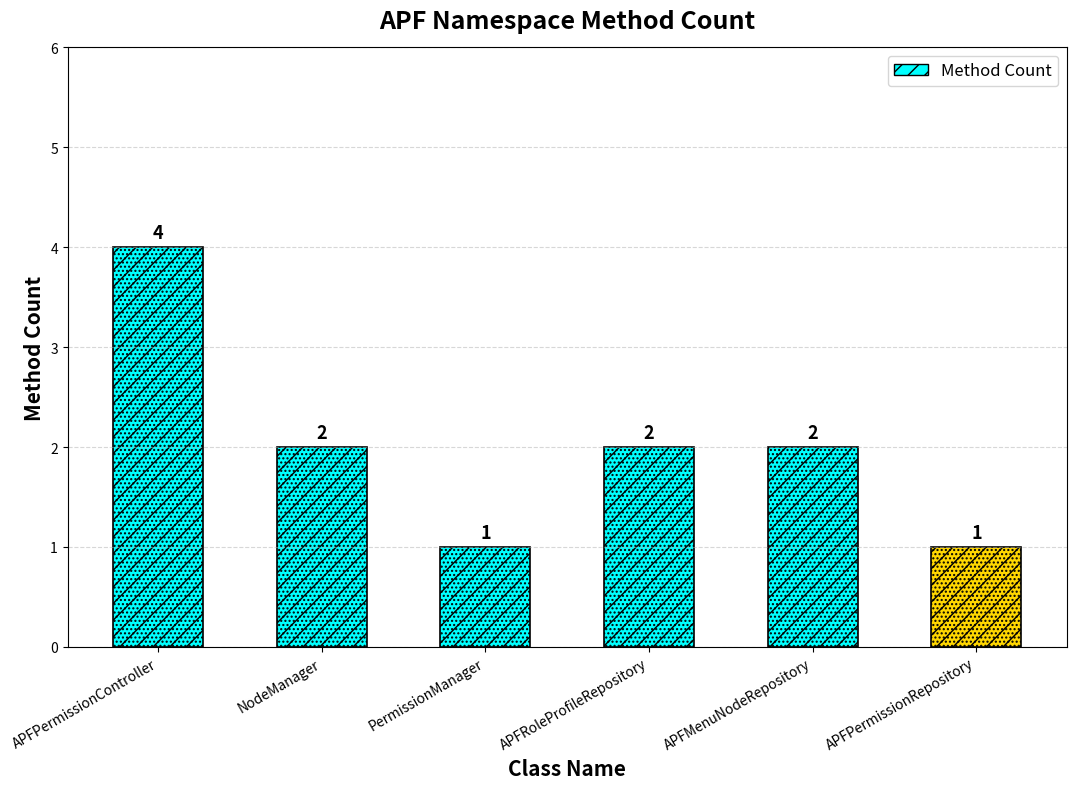

Is it true that the value at NodeManager is 2?

True